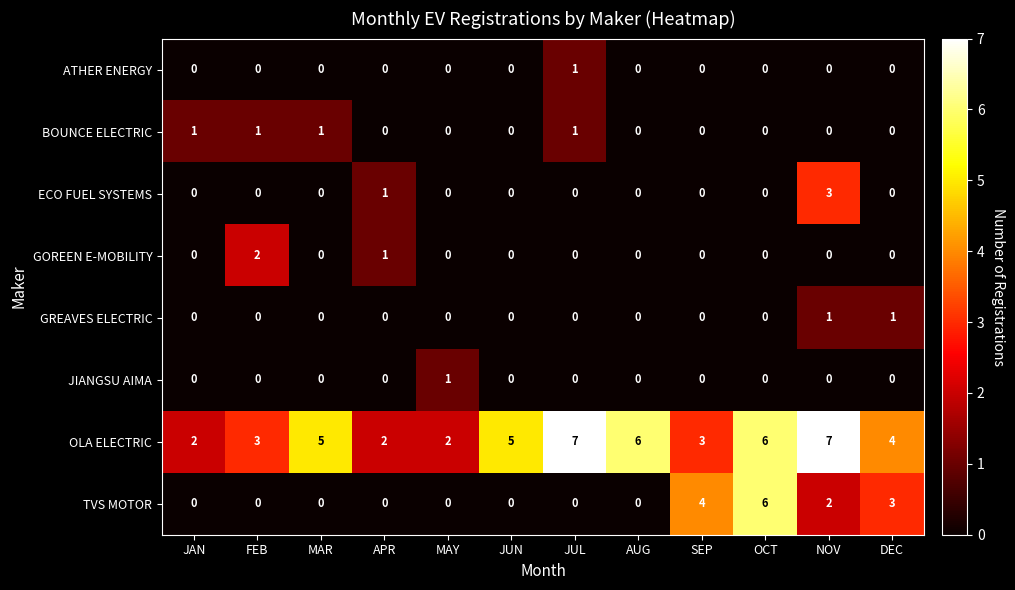

At which category is the sum across all series the highest?

NOV